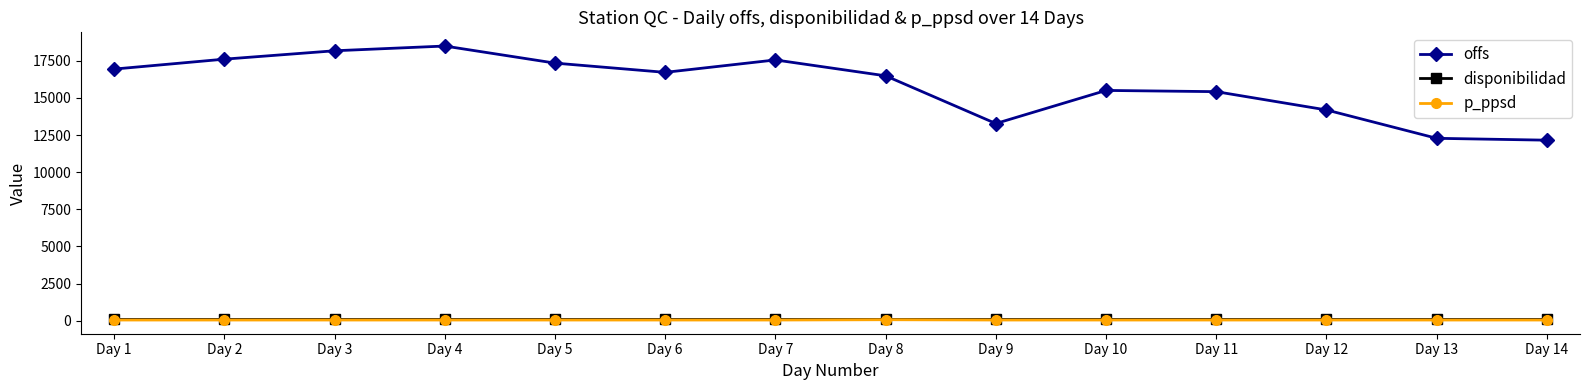

The value of offs at Day 7 is 11997.6. True or false?

False